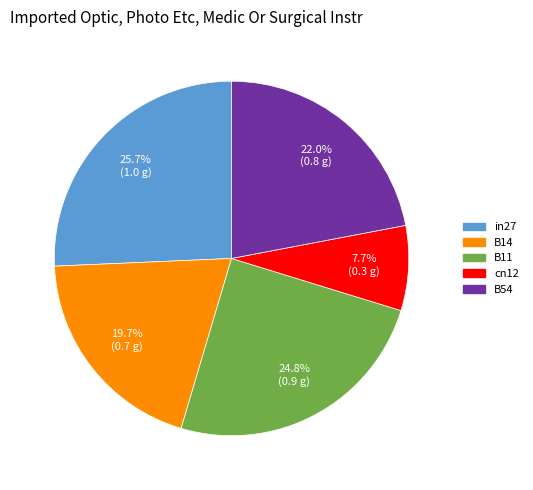

To the nearest percent, what is the difference between the B11 and cn12 slice percentages?

17%